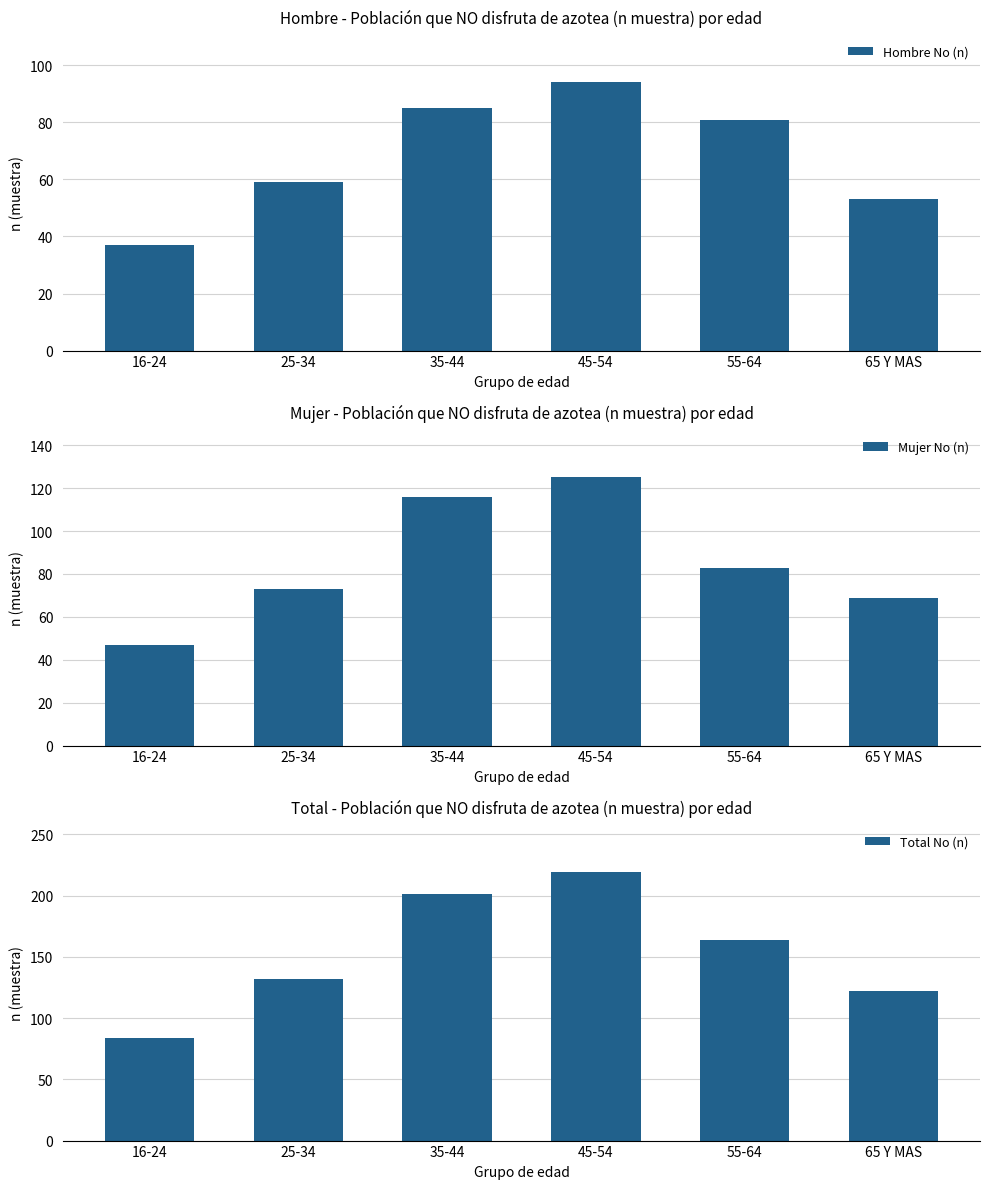

What is the sum of all Hombre No (n) values?

409